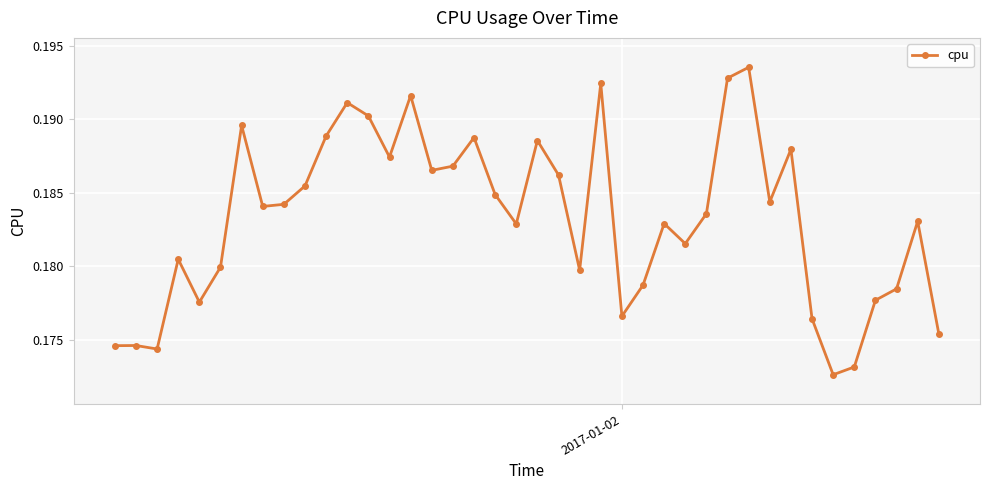

True or false: the data has more than 1 interior local peaks.

True